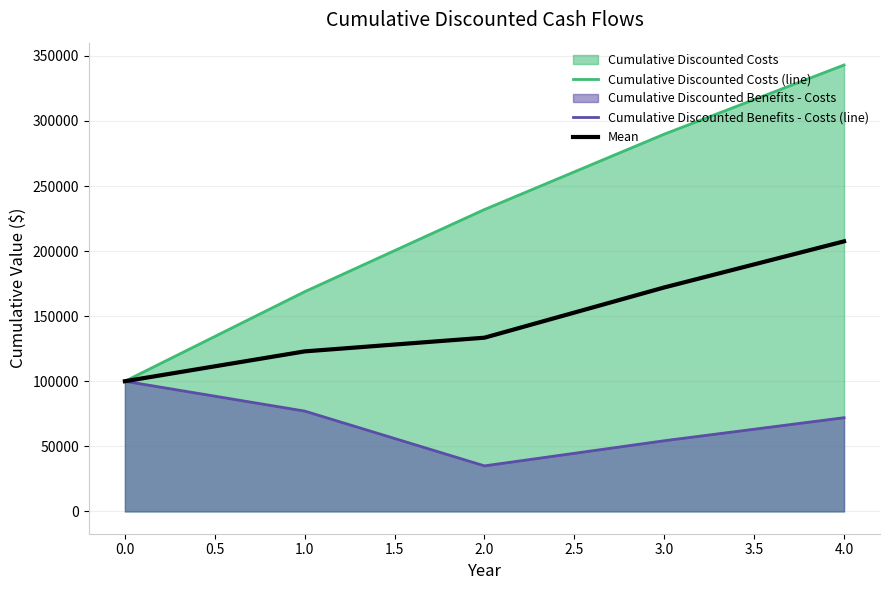

What is the value of the Mean point at the 1st from the left?

100000.0